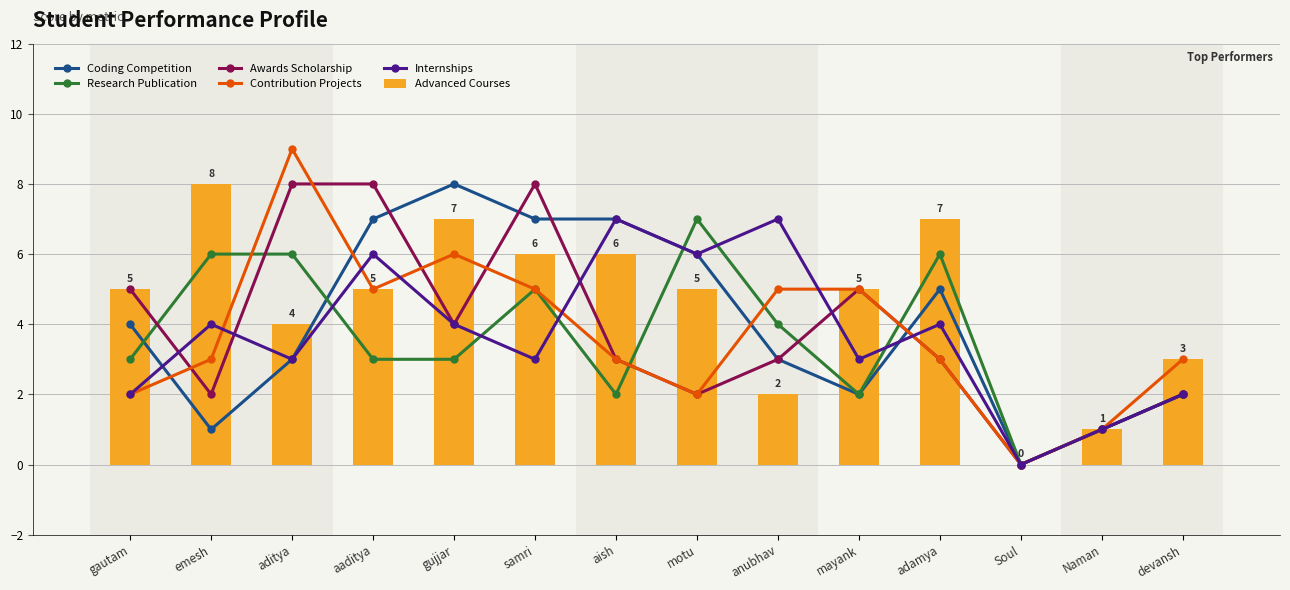

Reading left to right, transcribe all the data shown in this chart.

Coding Competition: 4	1	3	7	8	7	7	6	3	2	5	0	1	2
Research Publication: 3	6	6	3	3	5	2	7	4	2	6	0	1	2
Awards Scholarship: 5	2	8	8	4	8	3	2	3	5	3	0	1	2
Contribution Projects: 2	3	9	5	6	5	3	2	5	5	3	0	1	3
Internships: 2	4	3	6	4	3	7	6	7	3	4	0	1	2
Advanced Courses: 5	8	4	5	7	6	6	5	2	5	7	0	1	3